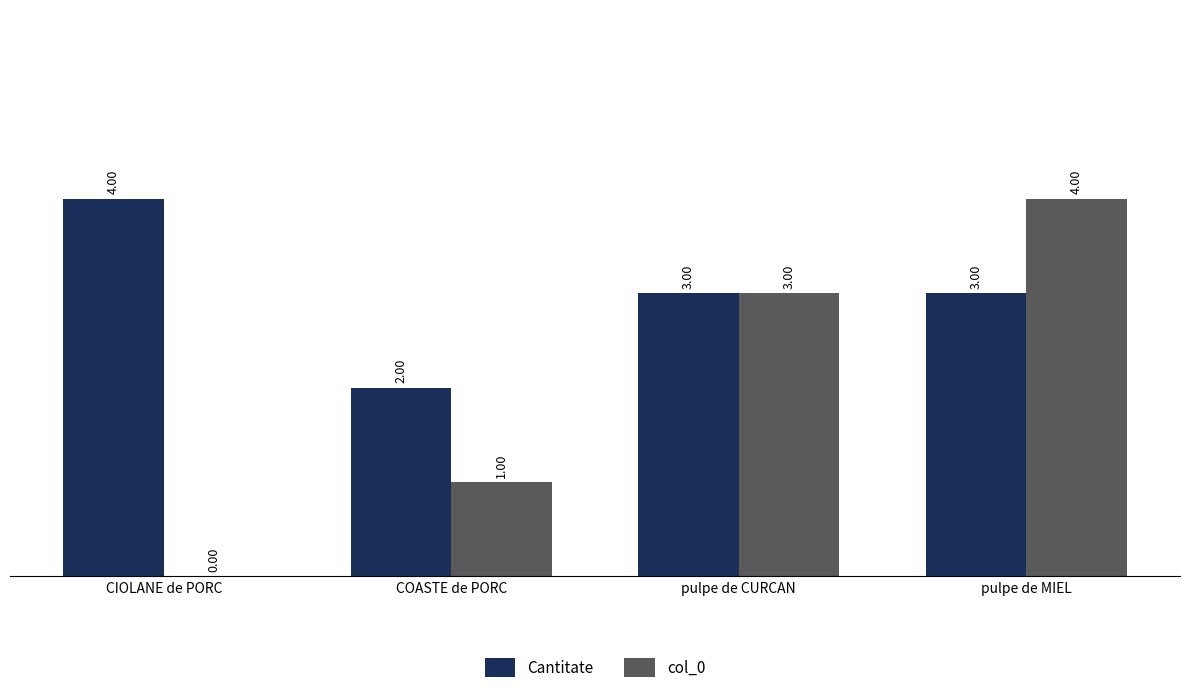

What is the sum of the Cantitate values at COASTE de PORC and pulpe de MIEL?

5